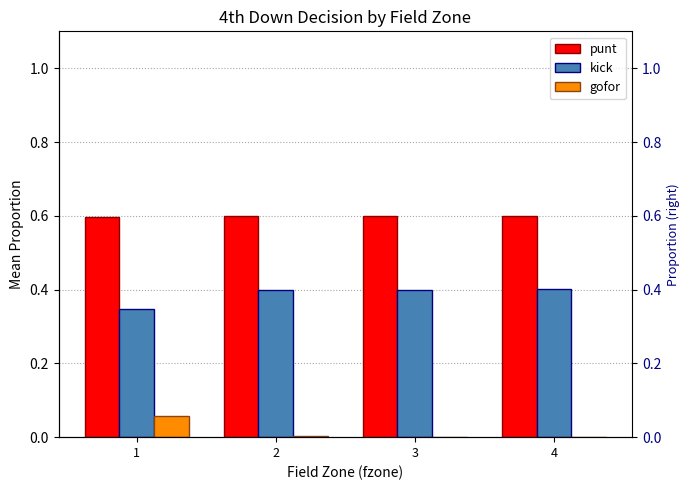

Reading left to right, extract all data points from this chart.

punt: 0.6	0.6	0.6	0.6
kick: 0.3	0.4	0.4	0.4
gofor: 0.1	0.0	0.0	0.0